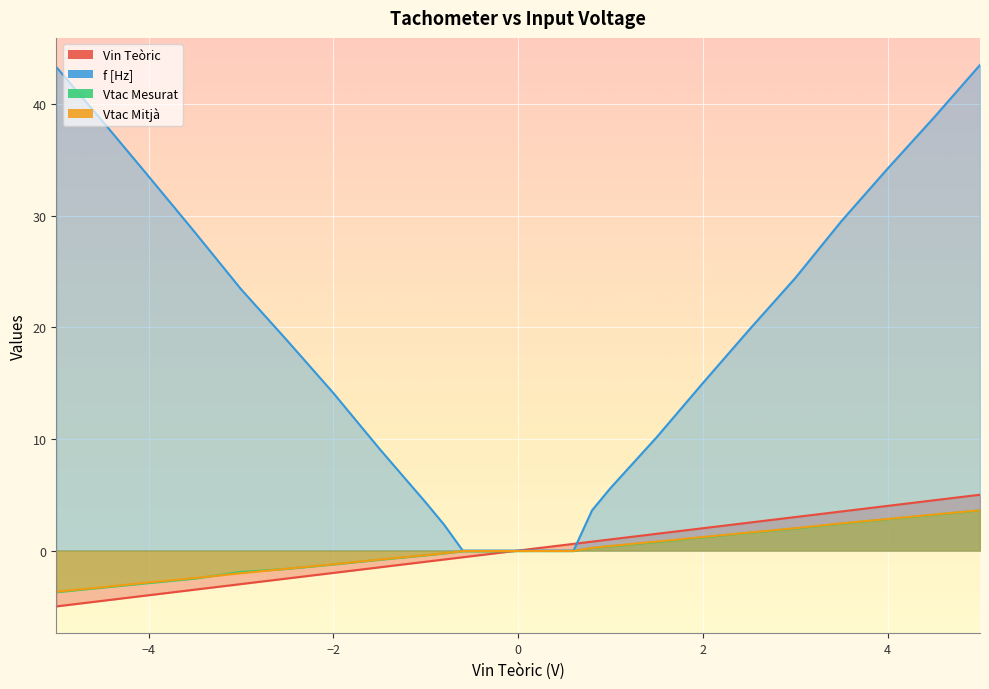

Reading right to left, what are all the values shown in this chart?

Vin Teòric: 5.0	4.5	4.0	3.5	3.0	2.5	2.0	1.5	1.0	0.8	0.6	0.4	0.2	0.0	-0.2	-0.4	-0.6	-0.8	-1.0	-1.5	-2.0	-2.5	-3.0	-3.5	-4.0	-4.5	-5.0
f [Hz]: 43.5	38.8	34.2	29.5	24.4	19.8	15.0	10.2	5.6	3.6	0.0	0.0	0.0	0.0	0.0	0.0	0.0	2.3	4.3	9.1	14.1	18.8	23.4	28.5	33.5	38.5	43.3
Vtac Mesurat: 3.6	3.2	2.8	2.4	2.0	1.6	1.2	0.8	0.4	0.2	-0.0	-0.0	-0.0	-0.0	-0.1	-0.1	-0.1	-0.3	-0.4	-0.8	-1.2	-1.6	-1.9	-2.5	-2.9	-3.3	-3.7
Vtac Mitjà: 3.6	3.2	2.8	2.4	2.0	1.6	1.2	0.8	0.4	0.2	-0.0	-0.0	-0.0	-0.0	-0.0	-0.0	-0.0	-0.2	-0.4	-0.8	-1.2	-1.6	-2.0	-2.5	-2.9	-3.3	-3.7